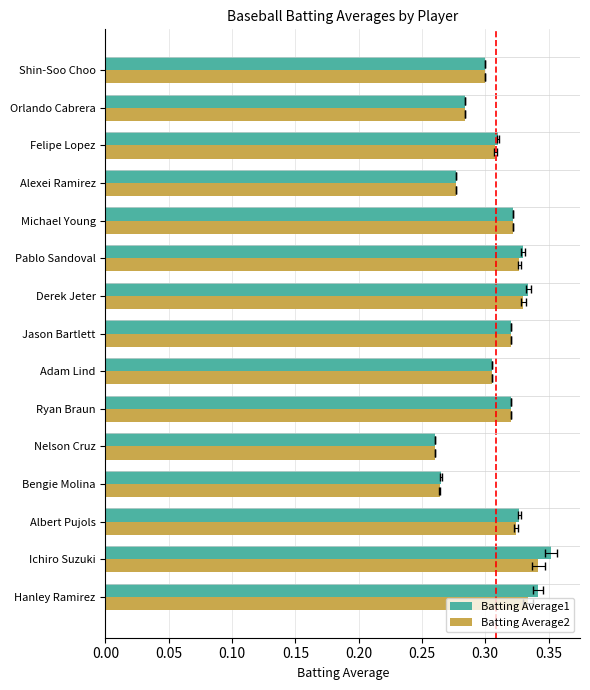

The Batting Average1 series shows 0.6 at Ichiro Suzuki. True or false?

False